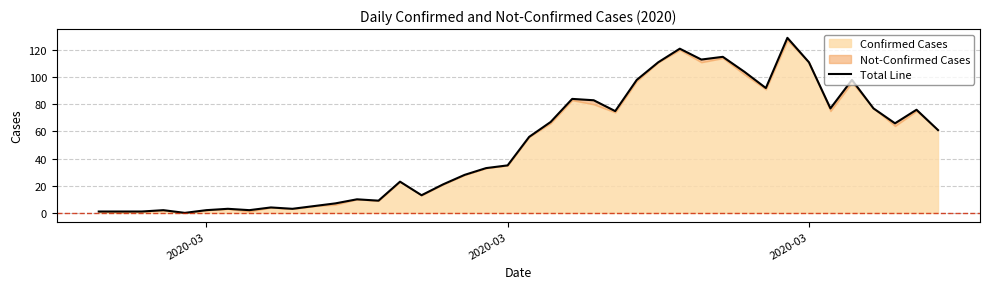

How many lines are shown in the chart?

1